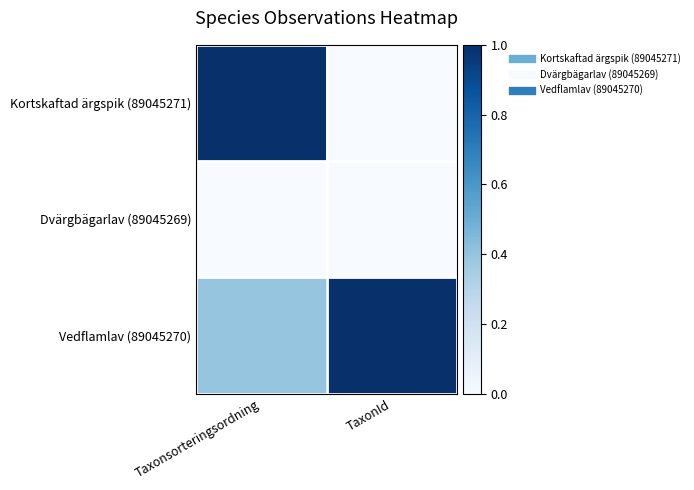

Reading right to left, extract all data points from this chart.

Kortskaftad ärgspik (89045271): TaxonId=0.0	Taxonsorteringsordning=1.0
Dvärgbägarlav (89045269): TaxonId=0.0	Taxonsorteringsordning=0.0
Vedflamlav (89045270): TaxonId=1.0	Taxonsorteringsordning=0.4